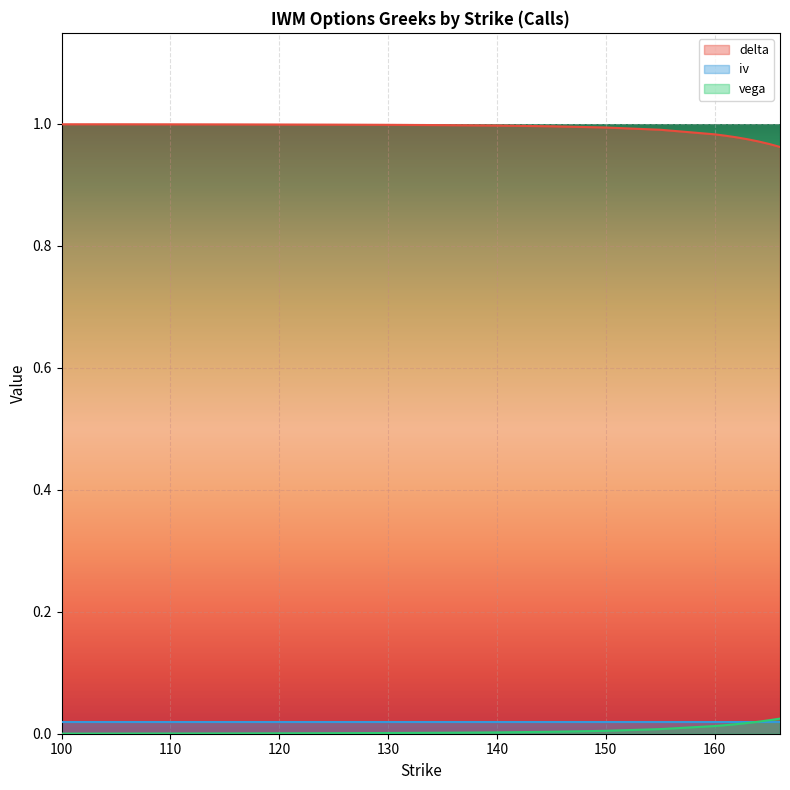

At how many categories does at least one series exceed 0?

19